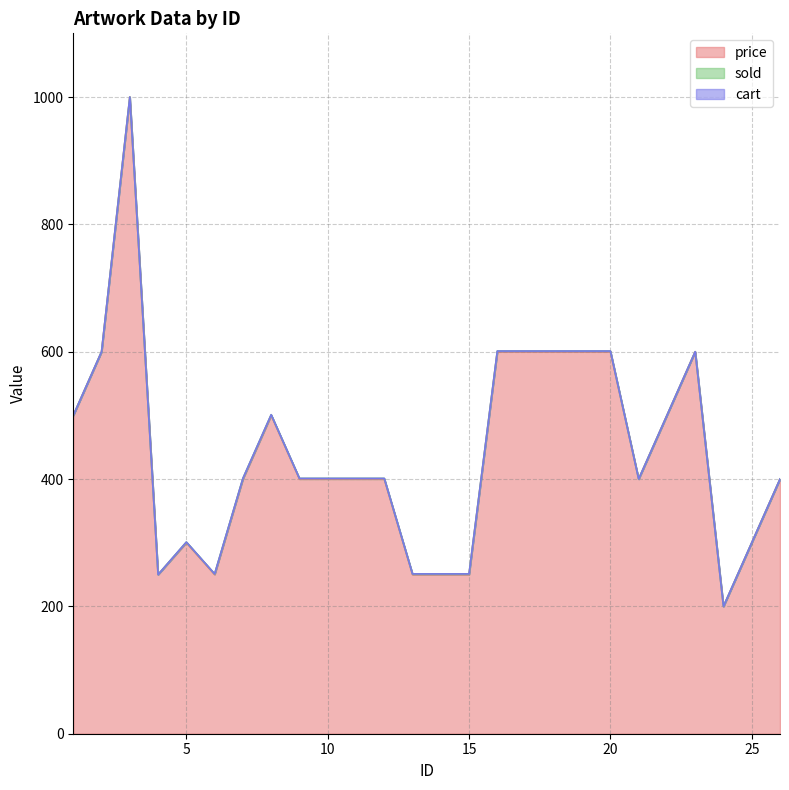

Which series changed the most between 7 and 17?

price